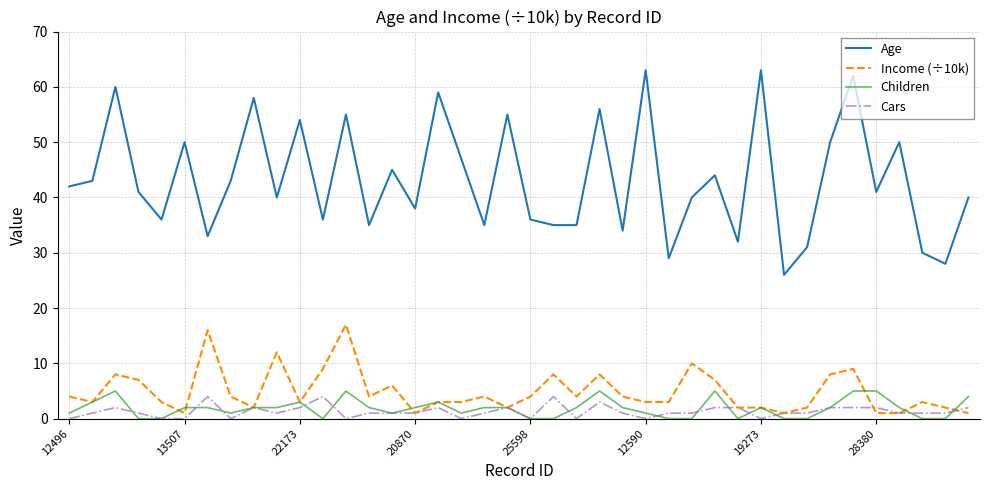

Which series has the largest total across all categories?

Age